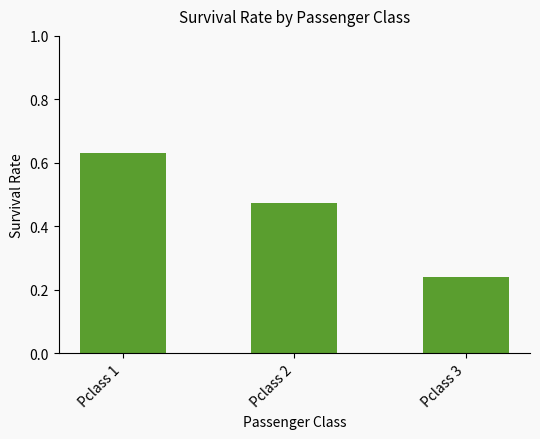

Count the values in the range 0 to 1.

3